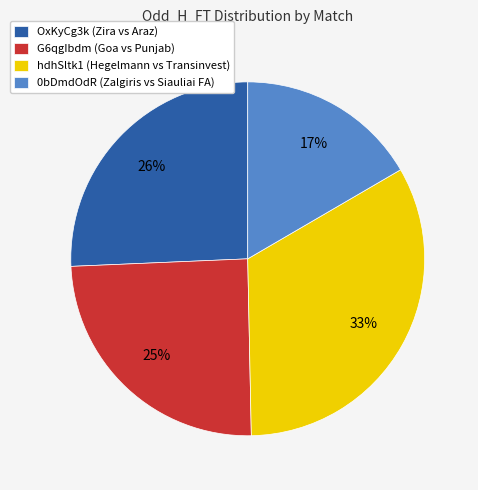

To the nearest percent, what is the average slice percentage?

25%